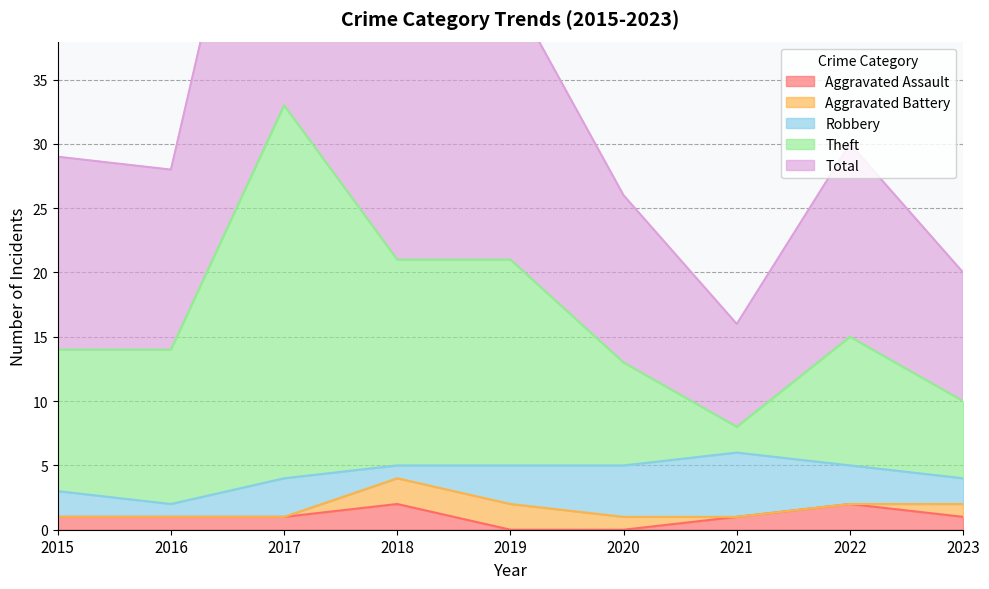

The value of Aggravated Assault at 2021 is 1. True or false?

True